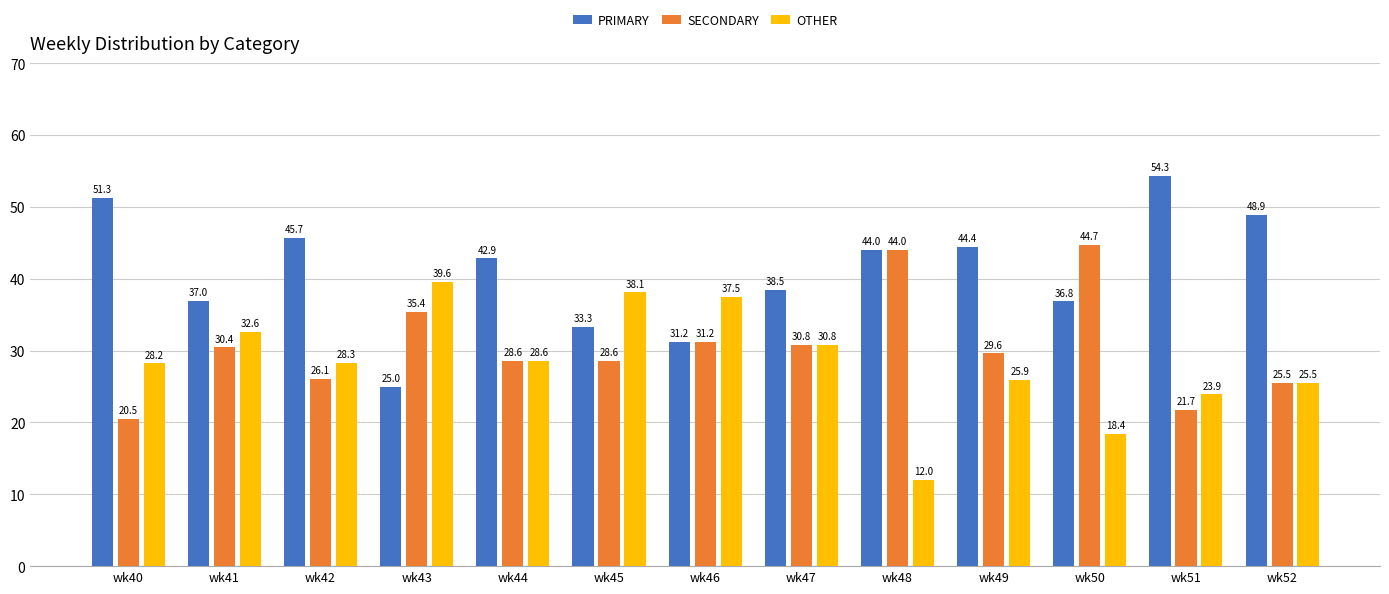

Rank the series by their maximum value, from highest to lowest.

PRIMARY, SECONDARY, OTHER